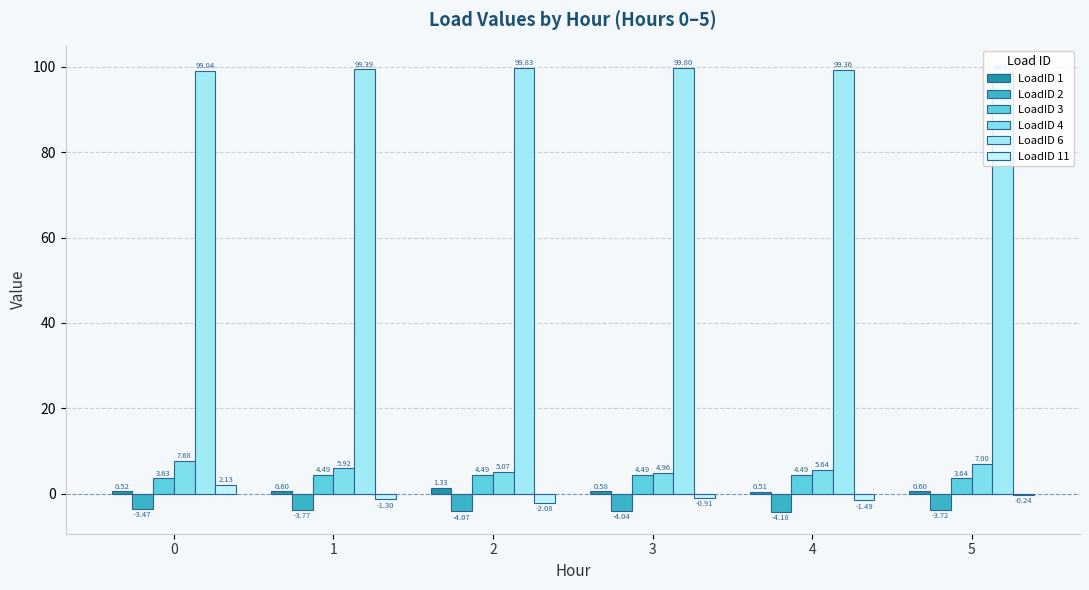

Does the chart contain stacked bars?

No